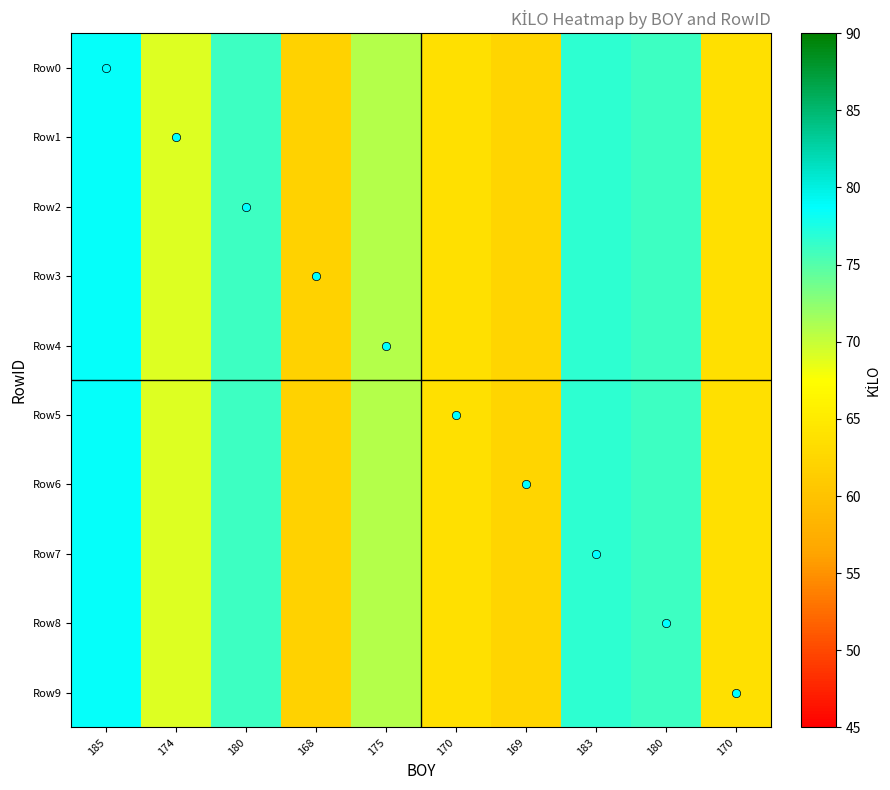

Between 185 and 170, which series saw the biggest shift?

Row0